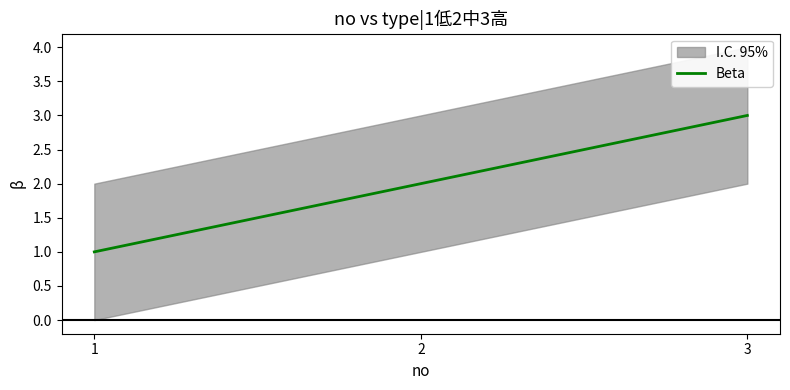

Which label corresponds to the smallest value in the chart?

1